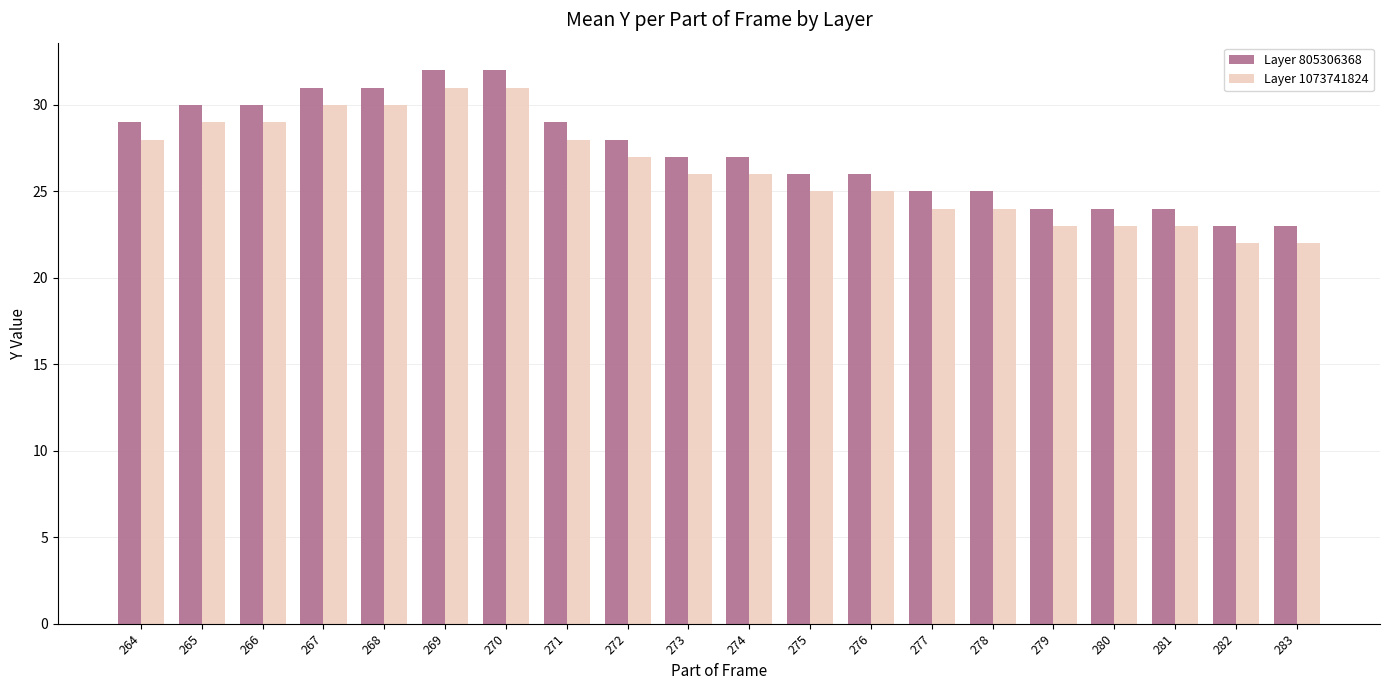

List the series in order of their overall mean, highest first.

Layer 805306368, Layer 1073741824